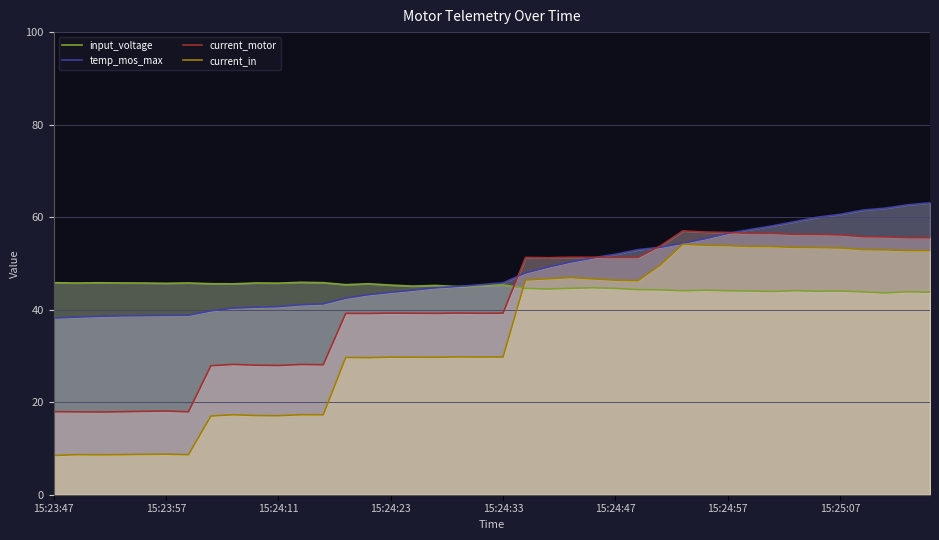

Which series has the largest total across all categories?

temp_mos_max